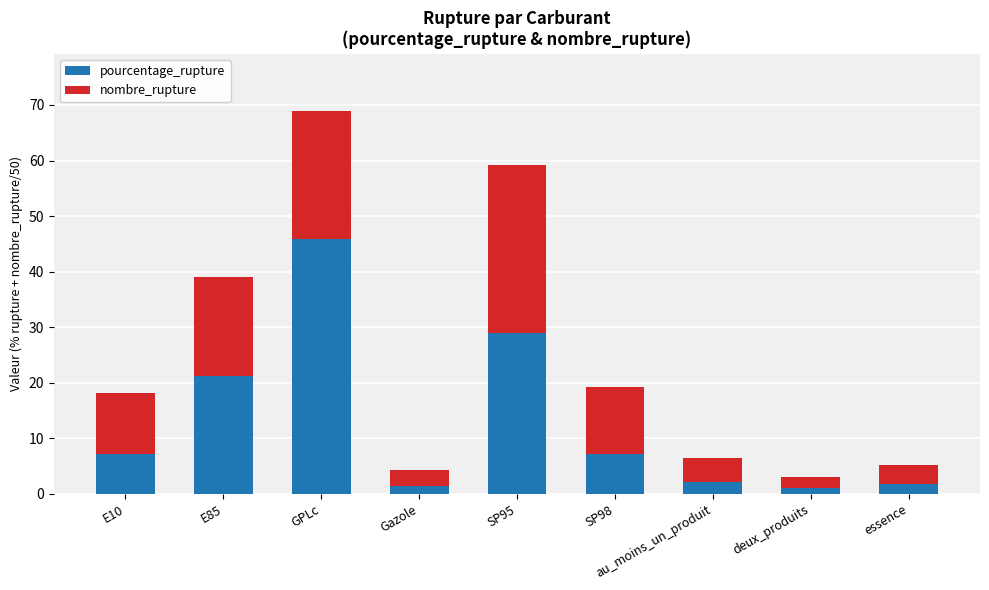

Which category has the highest value in the pourcentage_rupture series?

GPLc